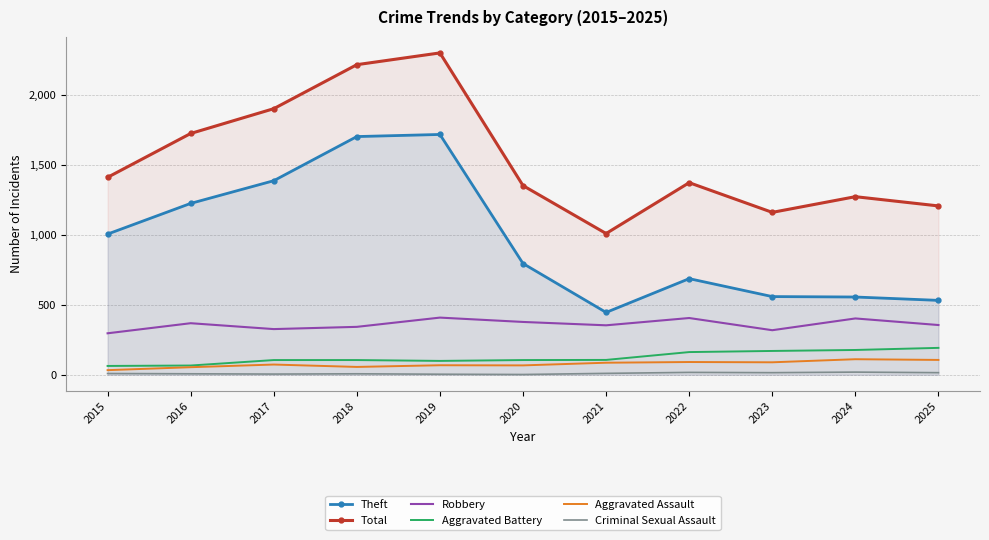

What is the difference between the highest and lowest values at 2017?

1894